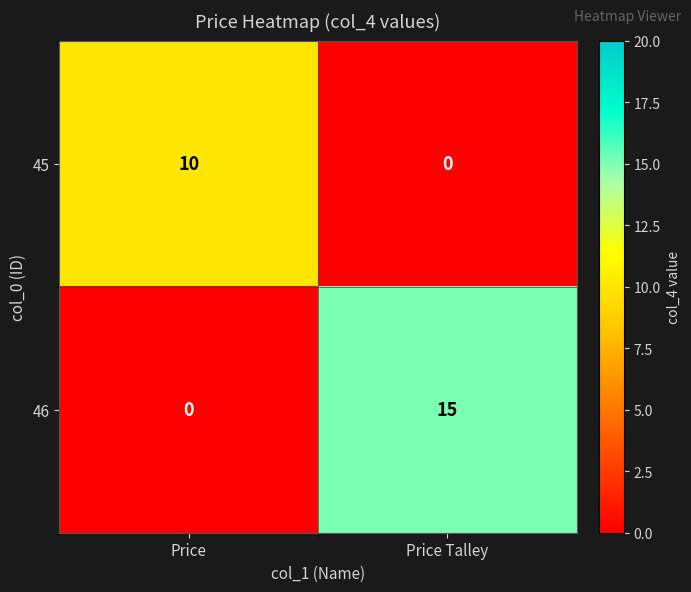

Reading right to left, what are all the values shown in this chart?

45: Price Talley=0	Price=10
46: Price Talley=15	Price=0